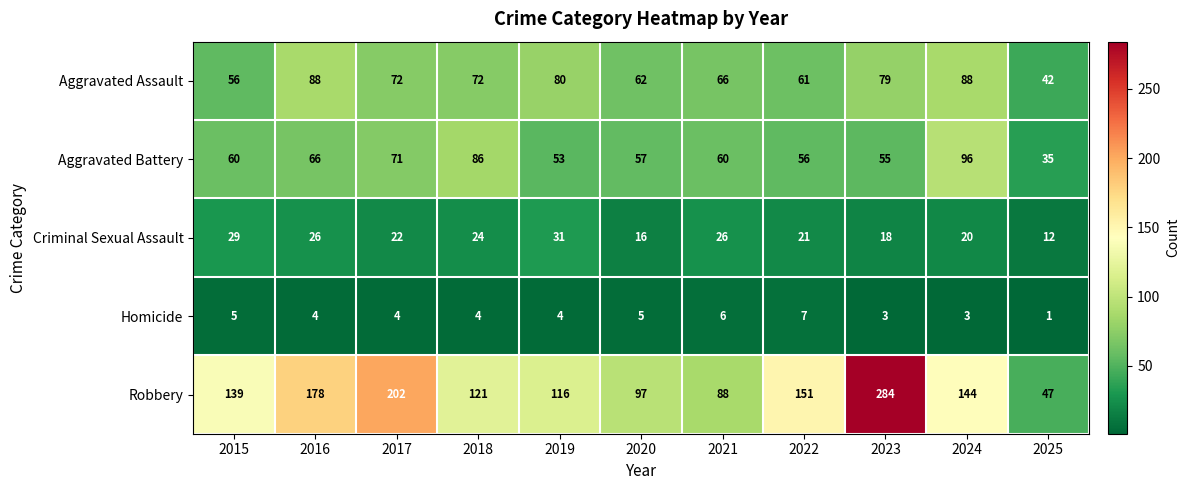

At which label is Criminal Sexual Assault closest to 21?

2022